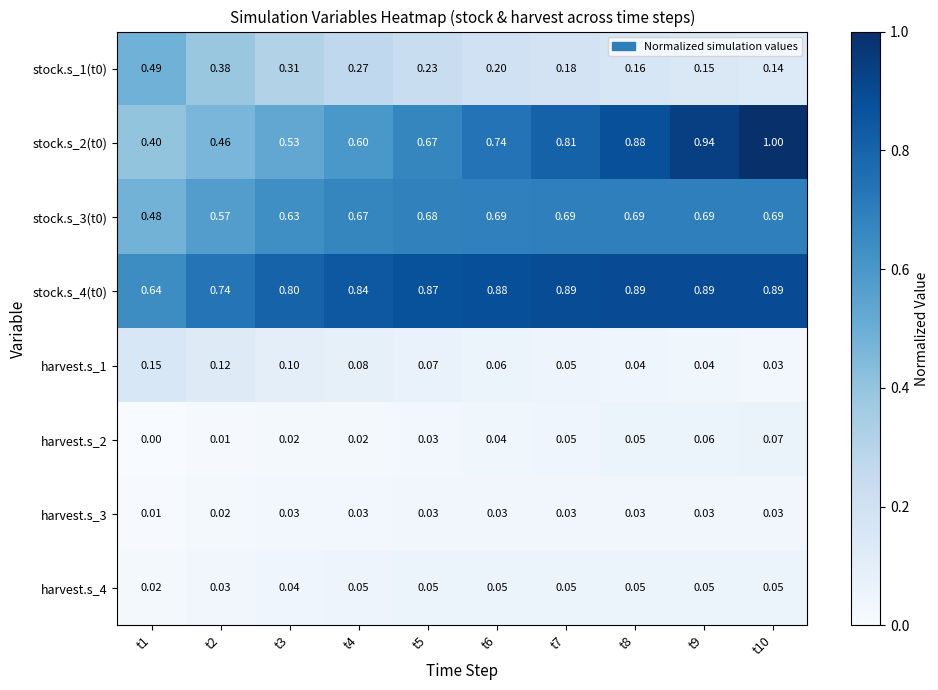

Is the value of stock.s_1(t0) at t3 greater than the value of stock.s_2(t0) at t9?

No